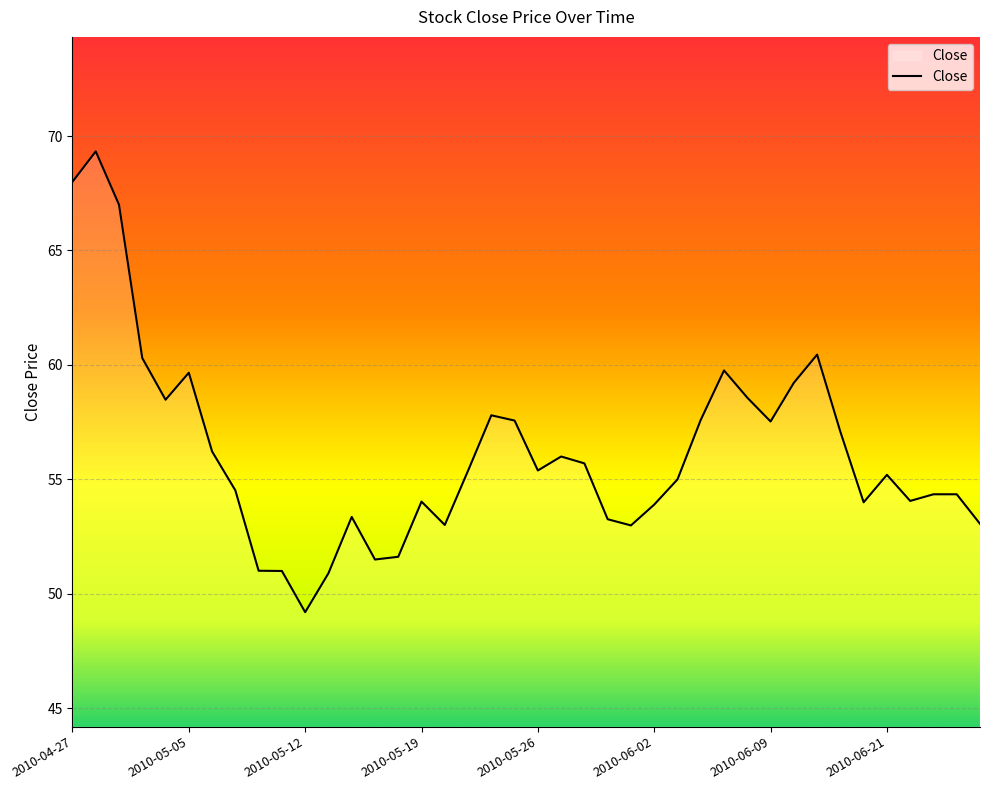

What is the average value?

56.2